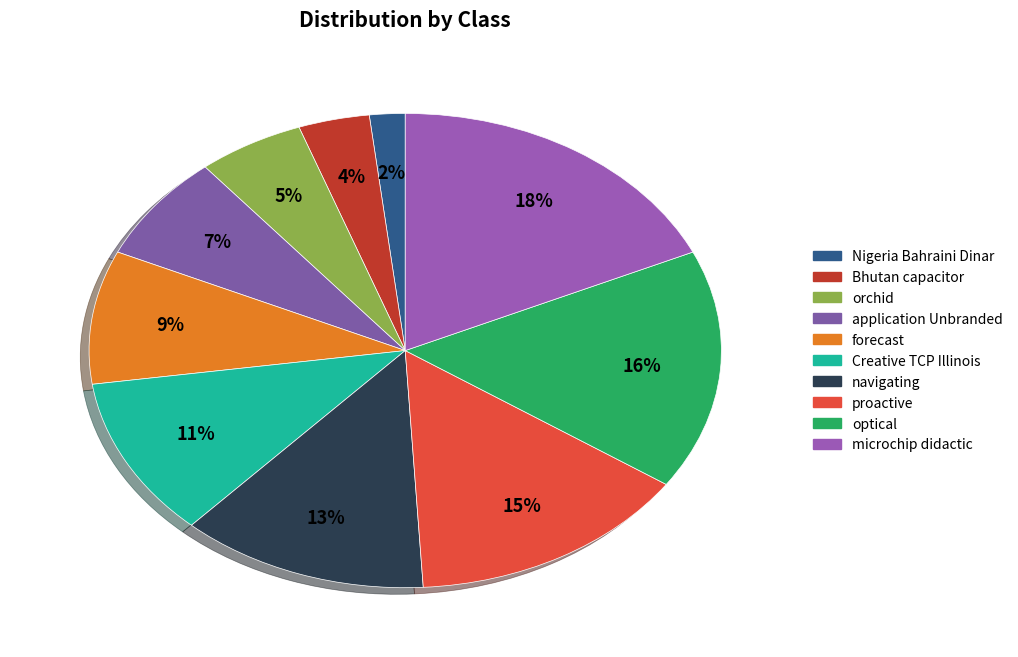

The Nigeria Bahraini Dinar slice represents 2% of the pie. True or false?

True